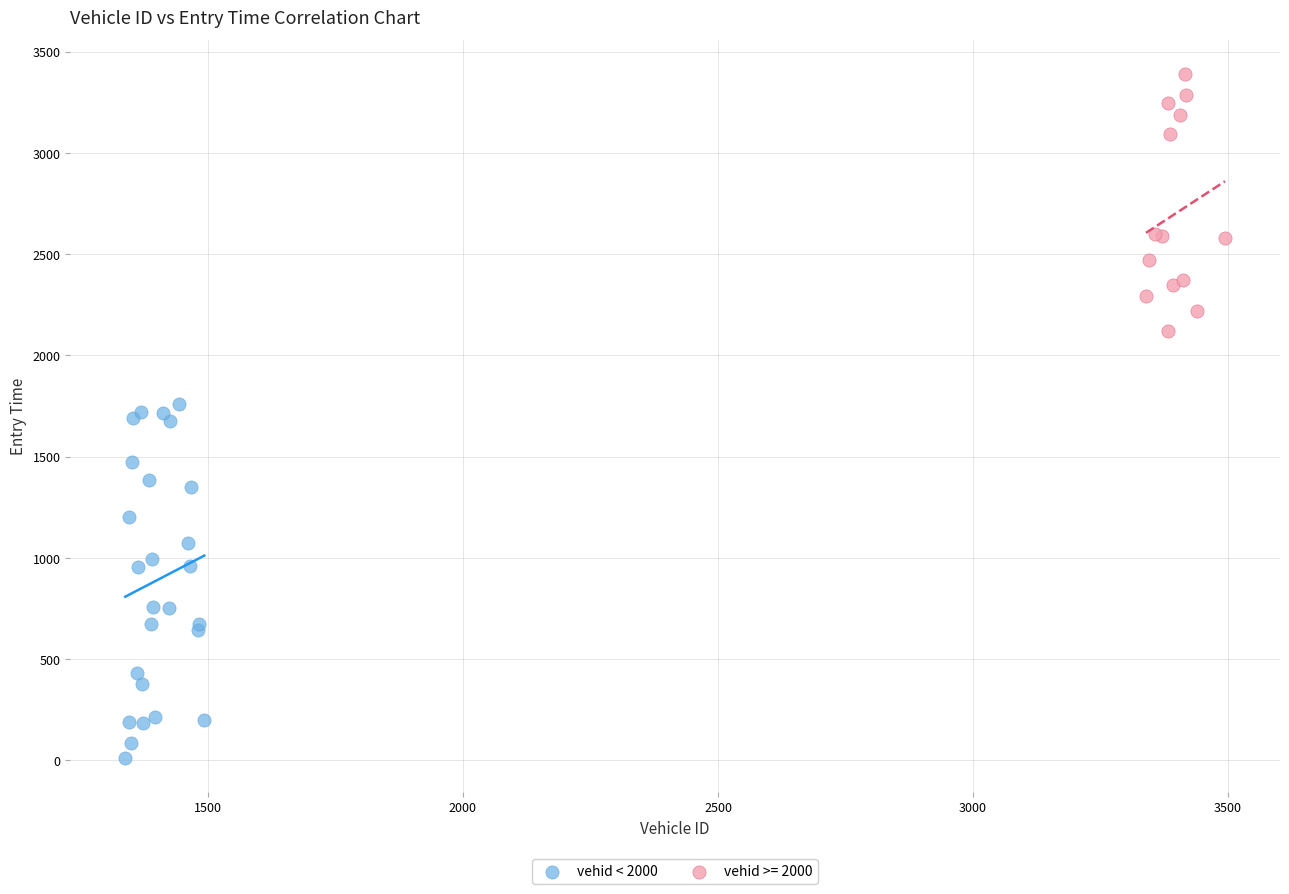

Which series has the largest Y range (max minus min)?

vehid < 2000